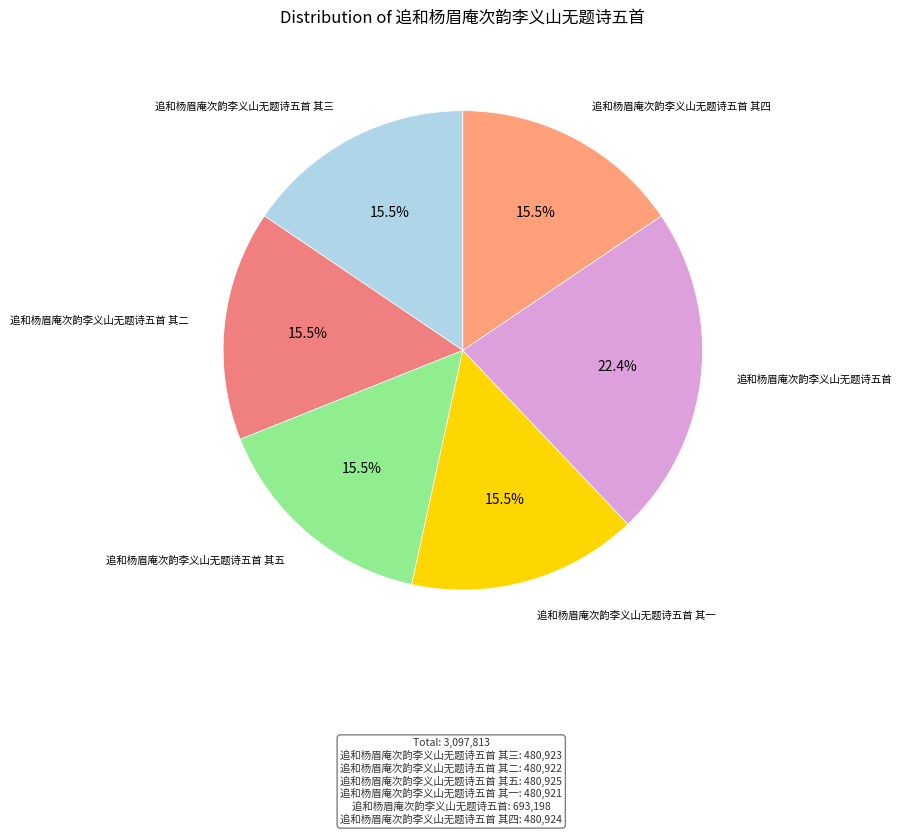

How many segments does this pie chart have?

6